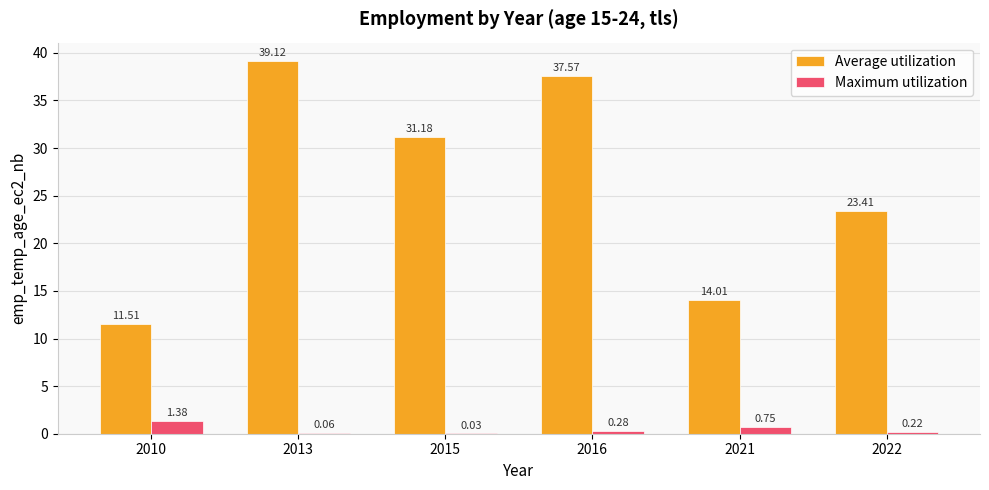

How many groups of bars are there?

6